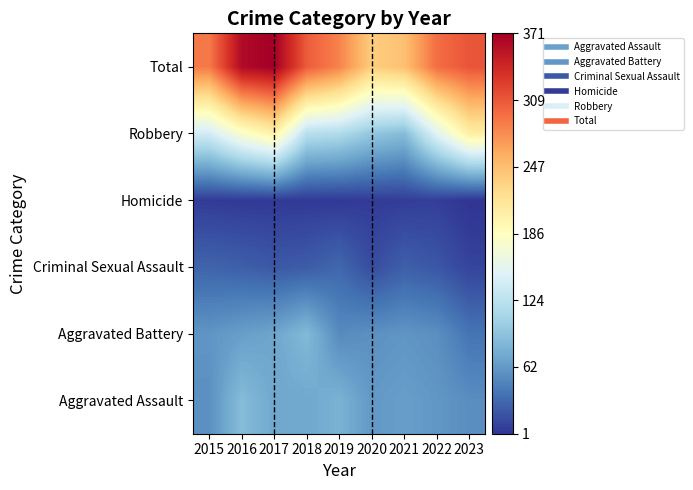

Reading left to right, what are all the values shown in this chart?

Aggravated Assault: 2015=56	2016=88	2017=72	2018=72	2019=80	2020=62	2021=66	2022=61	2023=55
Aggravated Battery: 2015=60	2016=66	2017=71	2018=86	2019=53	2020=57	2021=60	2022=56	2023=39
Criminal Sexual Assault: 2015=29	2016=26	2017=22	2018=24	2019=31	2020=15	2021=26	2022=21	2023=10
Homicide: 2015=5	2016=4	2017=4	2018=4	2019=4	2020=5	2021=6	2022=7	2023=1
Robbery: 2015=139	2016=178	2017=202	2018=121	2019=116	2020=97	2021=88	2022=151	2023=206
Total: 2015=289	2016=362	2017=371	2018=307	2019=284	2020=236	2021=246	2022=296	2023=311